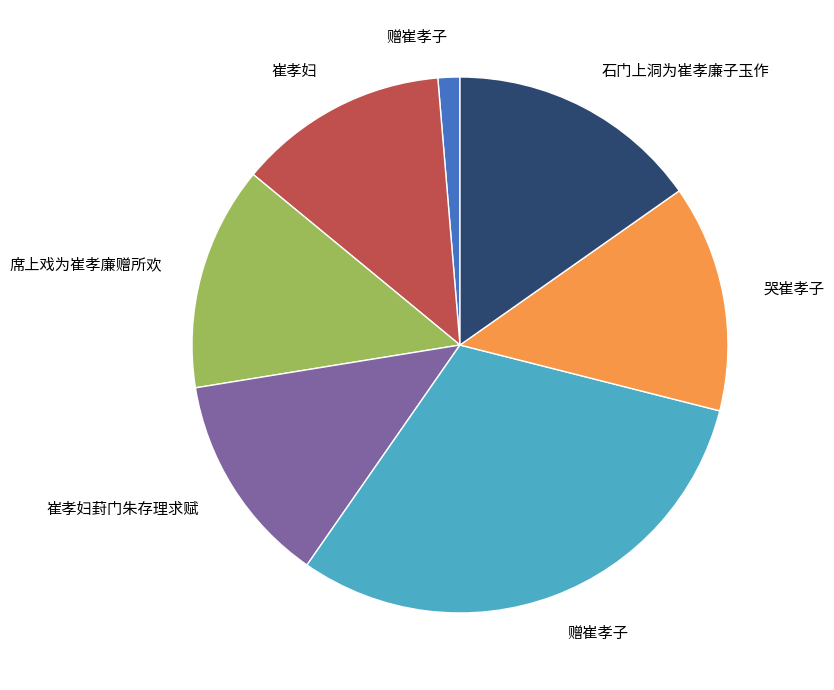

Is there any slice that represents more than half of the pie?

No